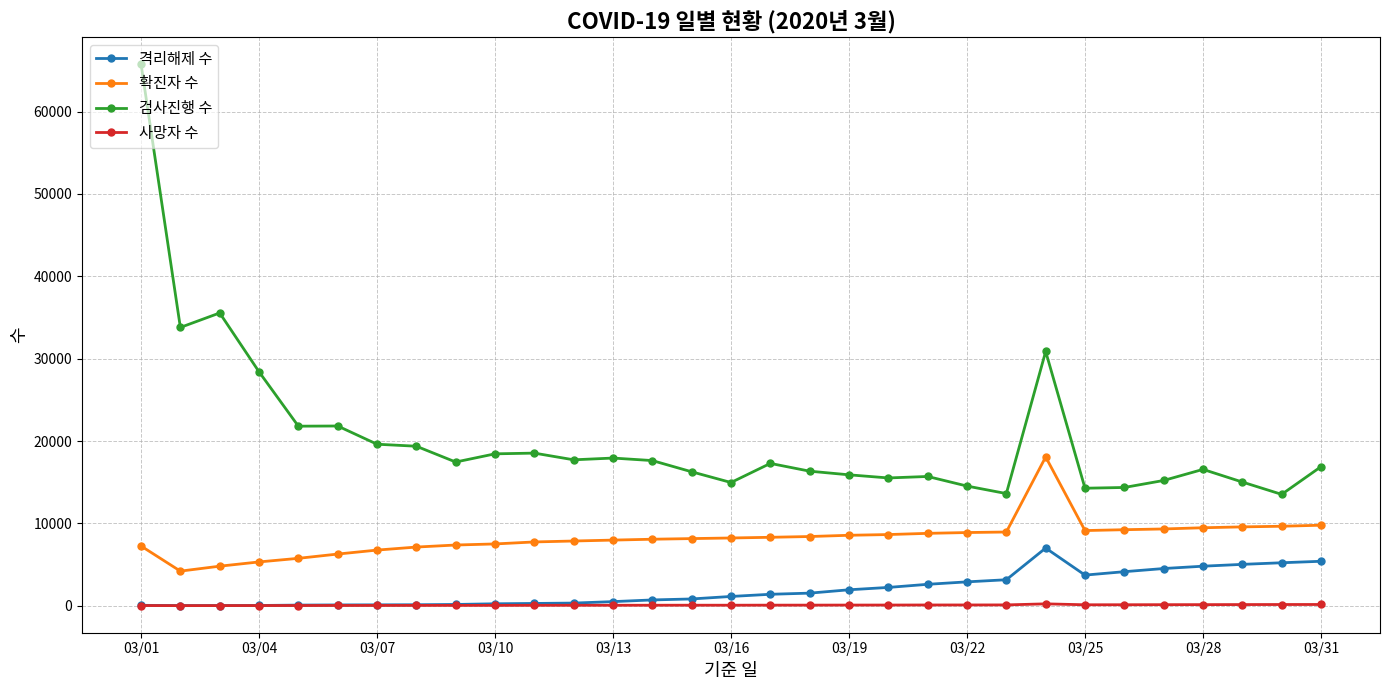

True or false: 검사진행 수 has more than 1 points higher than both neighbors.

True